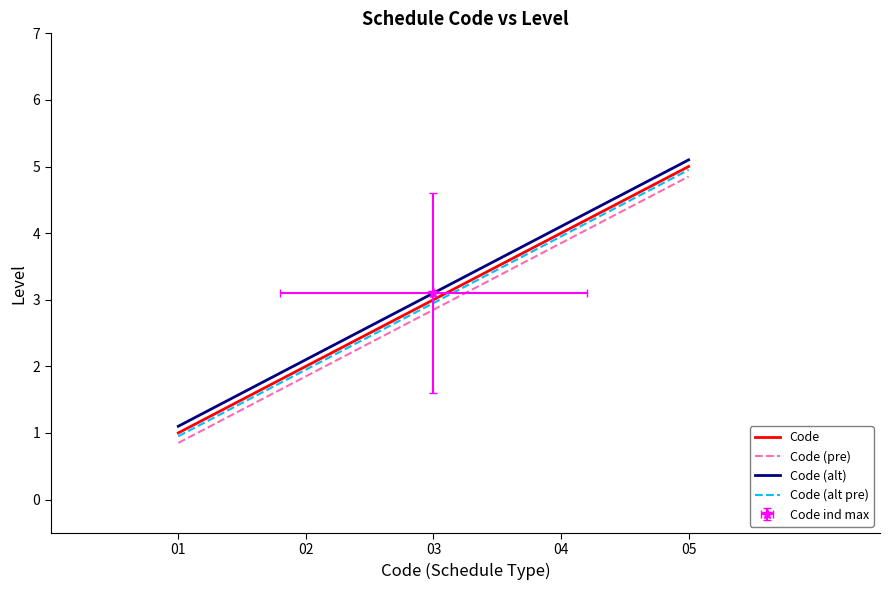

Reading left to right, transcribe all the data shown in this chart.

Code: 1.0	2.0	3.0	4.0	5.0
Code (pre): 0.8	1.9	2.9	3.9	4.8
Code (alt): 1.1	2.1	3.1	4.1	5.1
Code (alt pre): 0.9	1.9	3.0	4.0	5.0